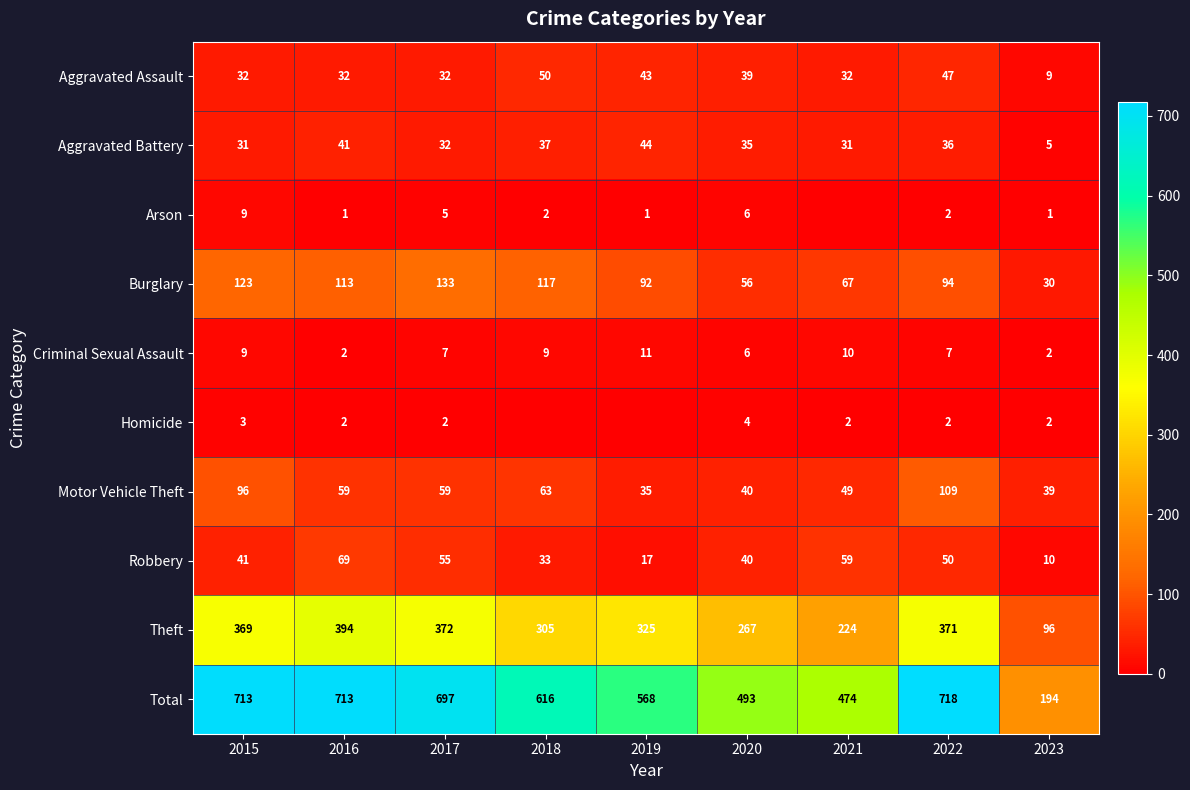

Count the number of data series in this chart.

10